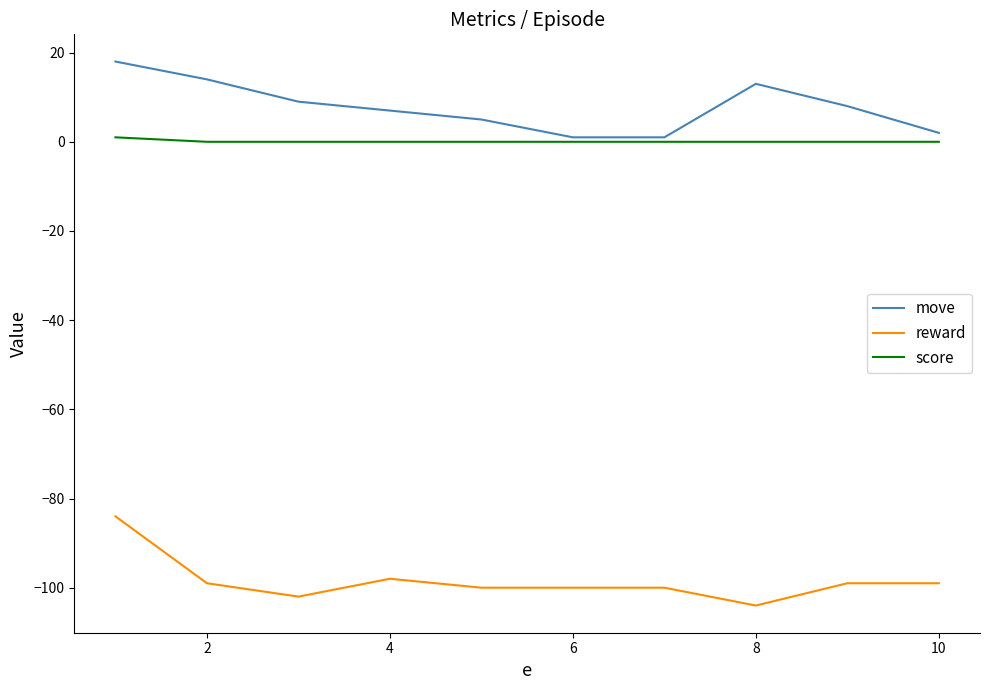

What is the maximum value shown in the chart?

18